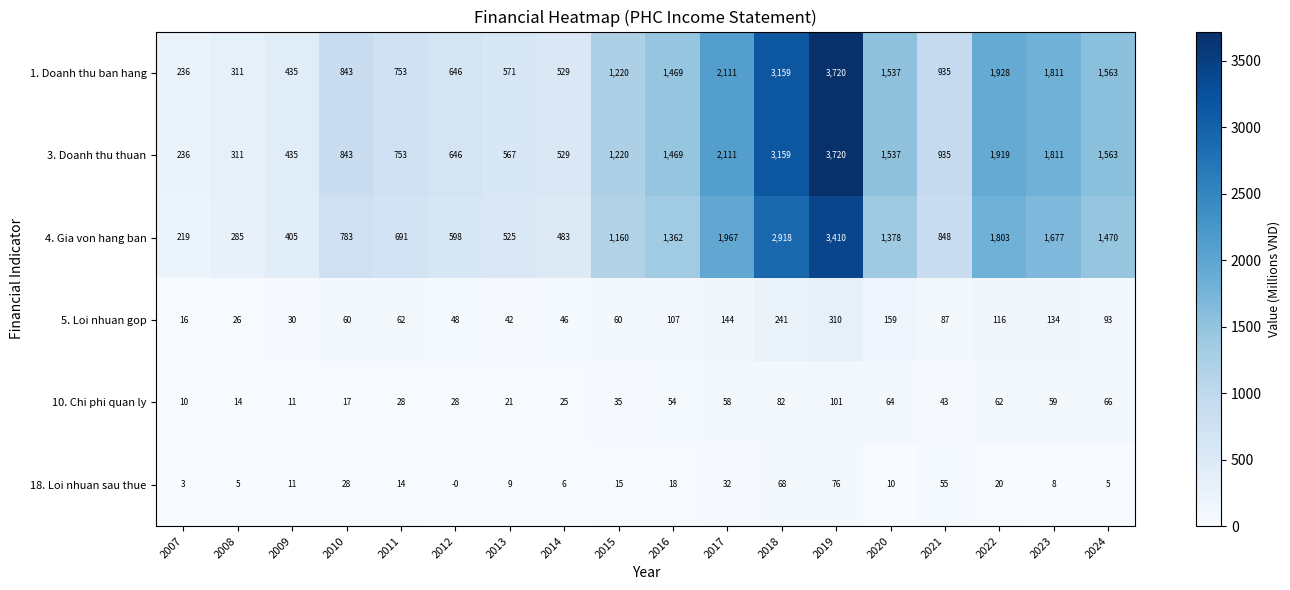

What is the sum of all 1. Doanh thu ban hang values?

23777